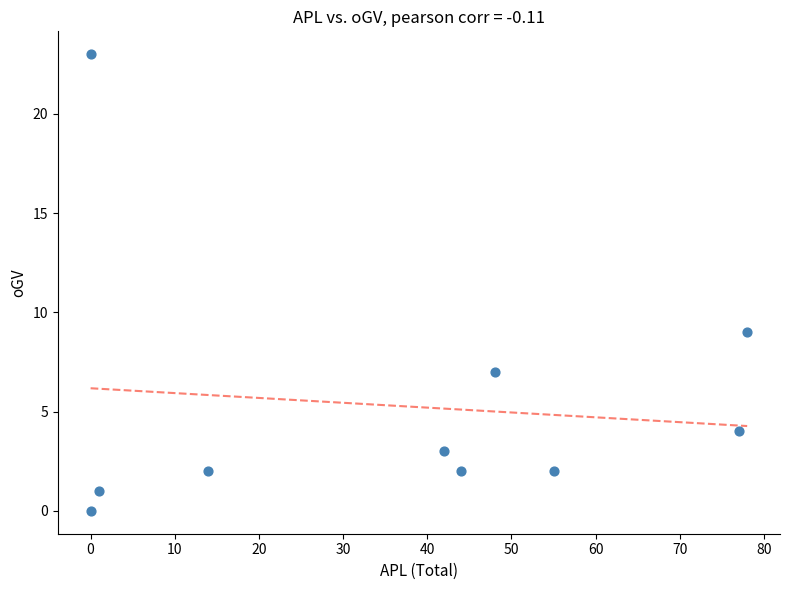

What Y value in the scatter plot is closest to 11?

9